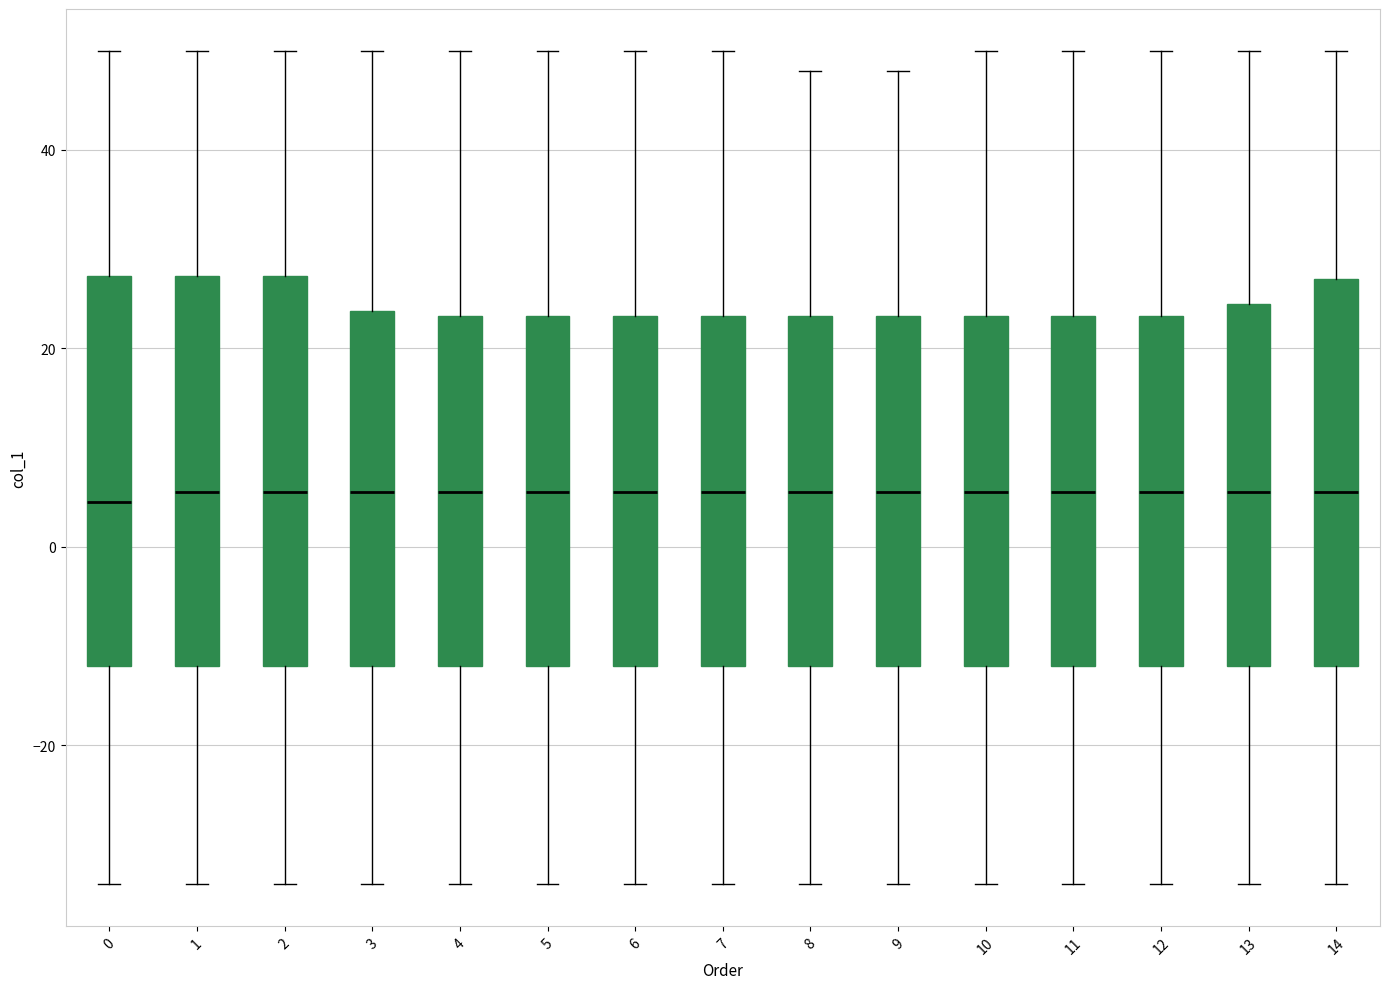

Reading left to right, read every box against the y-axis: the position of its median line, the range the box covers, and the ends of its whiskers. The values are not printed on the chart, so give them approximately, as read against the axis.

0: median 4, box -12 to 28, whiskers -34 to 50
1: median 6, box -12 to 28, whiskers -34 to 50
2: median 6, box -12 to 28, whiskers -34 to 50
3: median 6, box -12 to 24, whiskers -34 to 50
4: median 6, box -12 to 24, whiskers -34 to 50
5: median 6, box -12 to 24, whiskers -34 to 50
6: median 6, box -12 to 24, whiskers -34 to 50
7: median 6, box -12 to 24, whiskers -34 to 50
8: median 6, box -12 to 24, whiskers -34 to 48
9: median 6, box -12 to 24, whiskers -34 to 48
10: median 6, box -12 to 24, whiskers -34 to 50
11: median 6, box -12 to 24, whiskers -34 to 50
12: median 6, box -12 to 24, whiskers -34 to 50
13: median 6, box -12 to 24, whiskers -34 to 50
14: median 6, box -12 to 28, whiskers -34 to 50